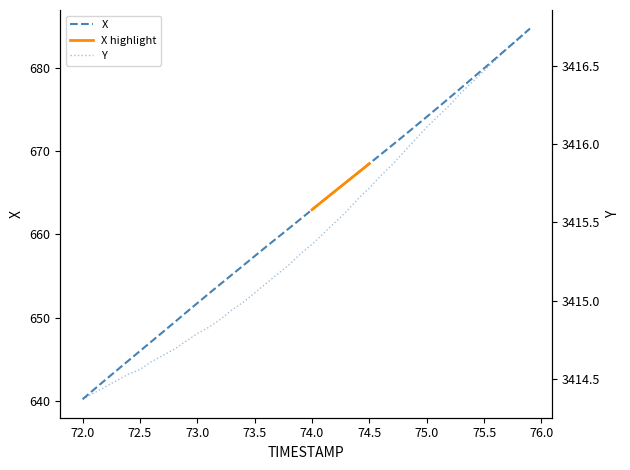

The X series shows 213.5 at 75.5. True or false?

False